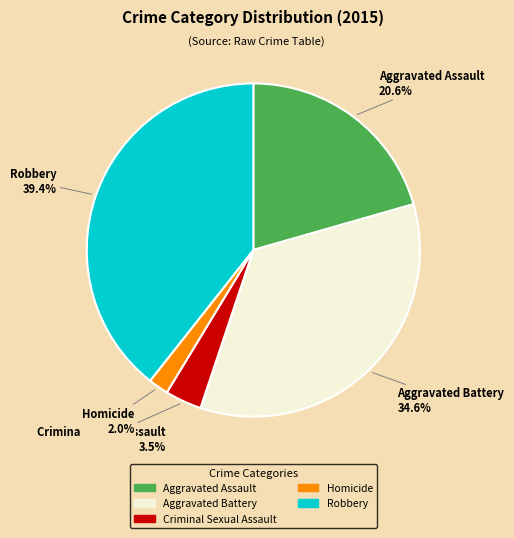

Approximately how many times larger is the value at Aggravated Assault compared to Aggravated Battery?

0.6